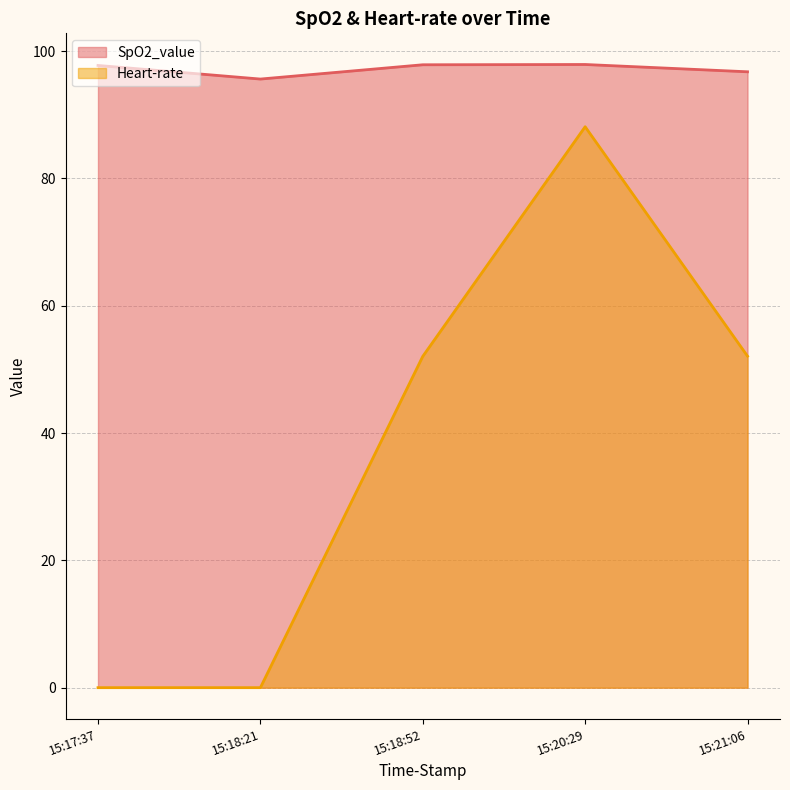

Where is SpO2_value nearest to the value 96?

15:18:21